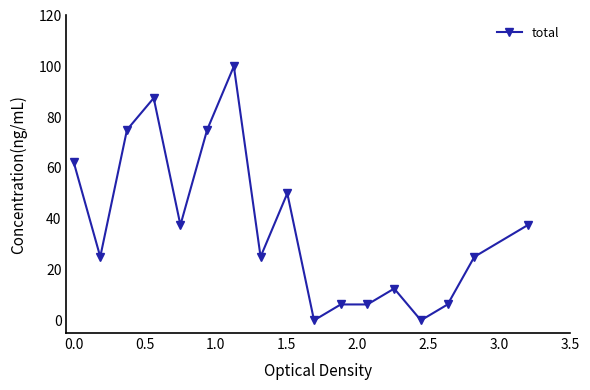

What is the maximum value shown in the chart?

100.0